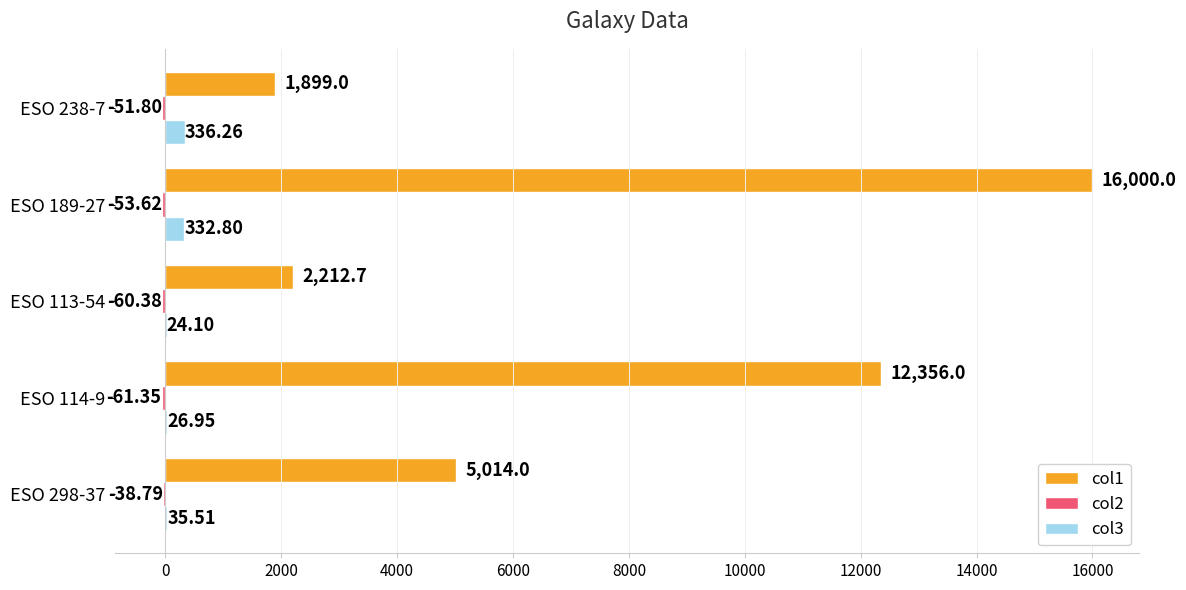

What is the sum of the col1 values at ESO 113-54 and ESO 238-7?

4111.7